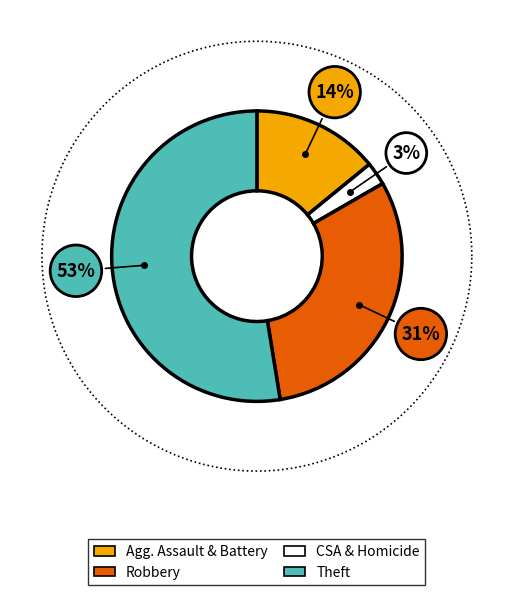

Approximately how many times larger is the value at Theft compared to Robbery?

1.7